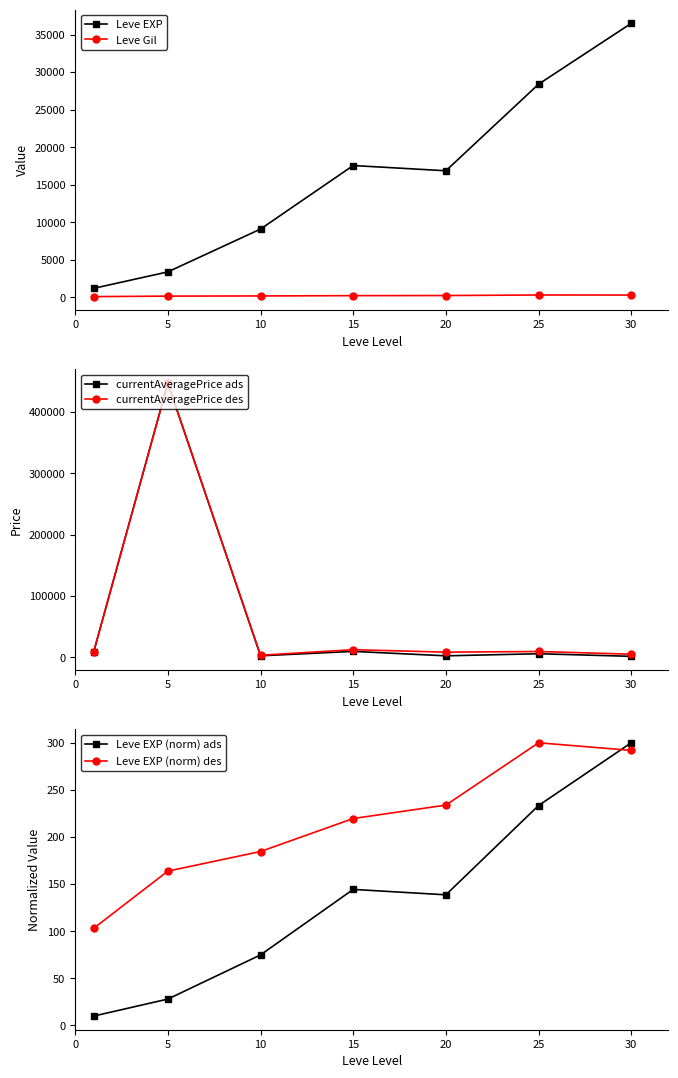

What is the smallest value displayed?

10.0